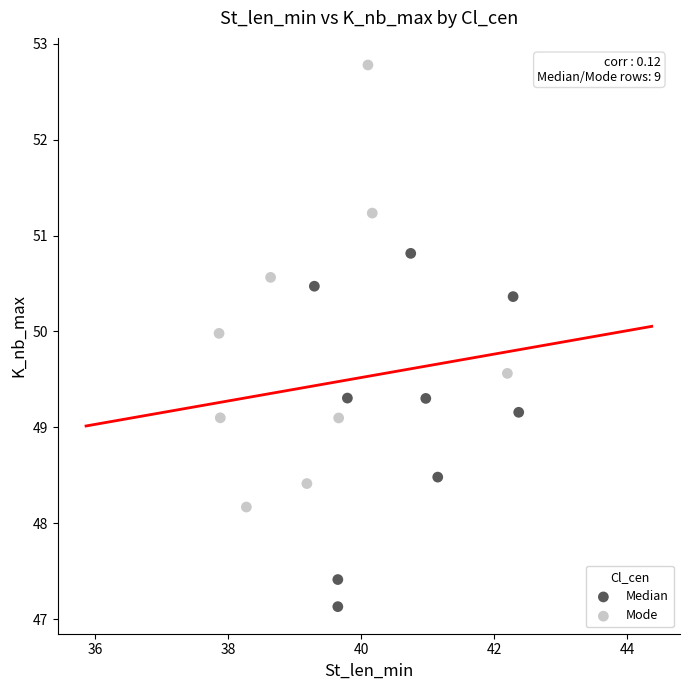

What are all the series names shown in the legend?

Median, Mode